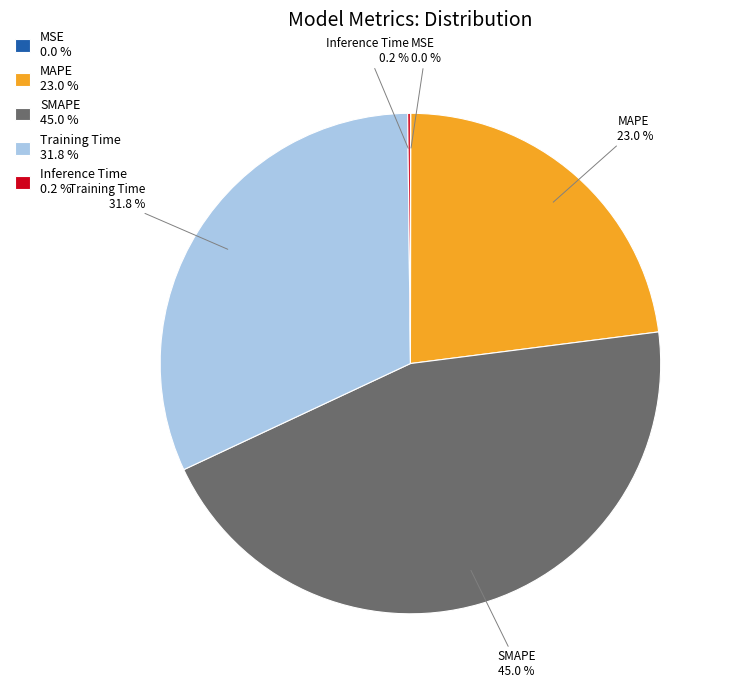

Combined, do MAPE and SMAPE account for over 50%?

Yes